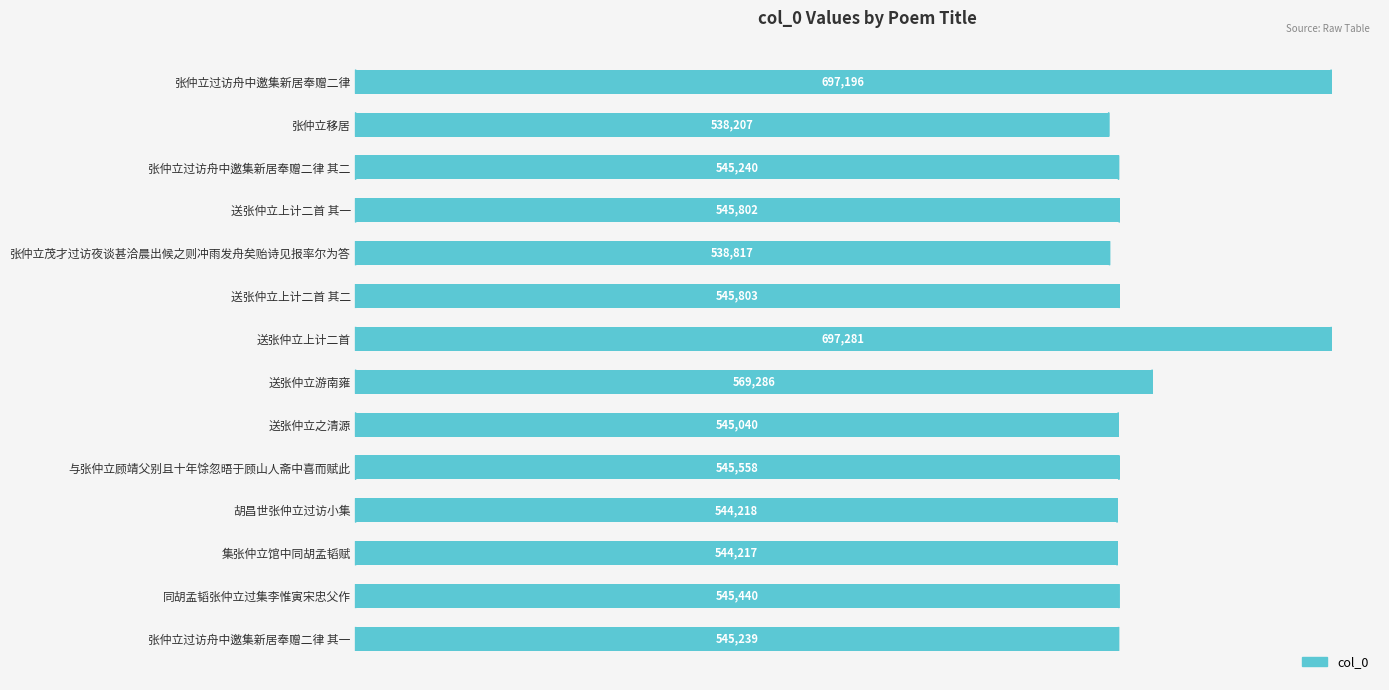

What is the sum of all values?

7947344